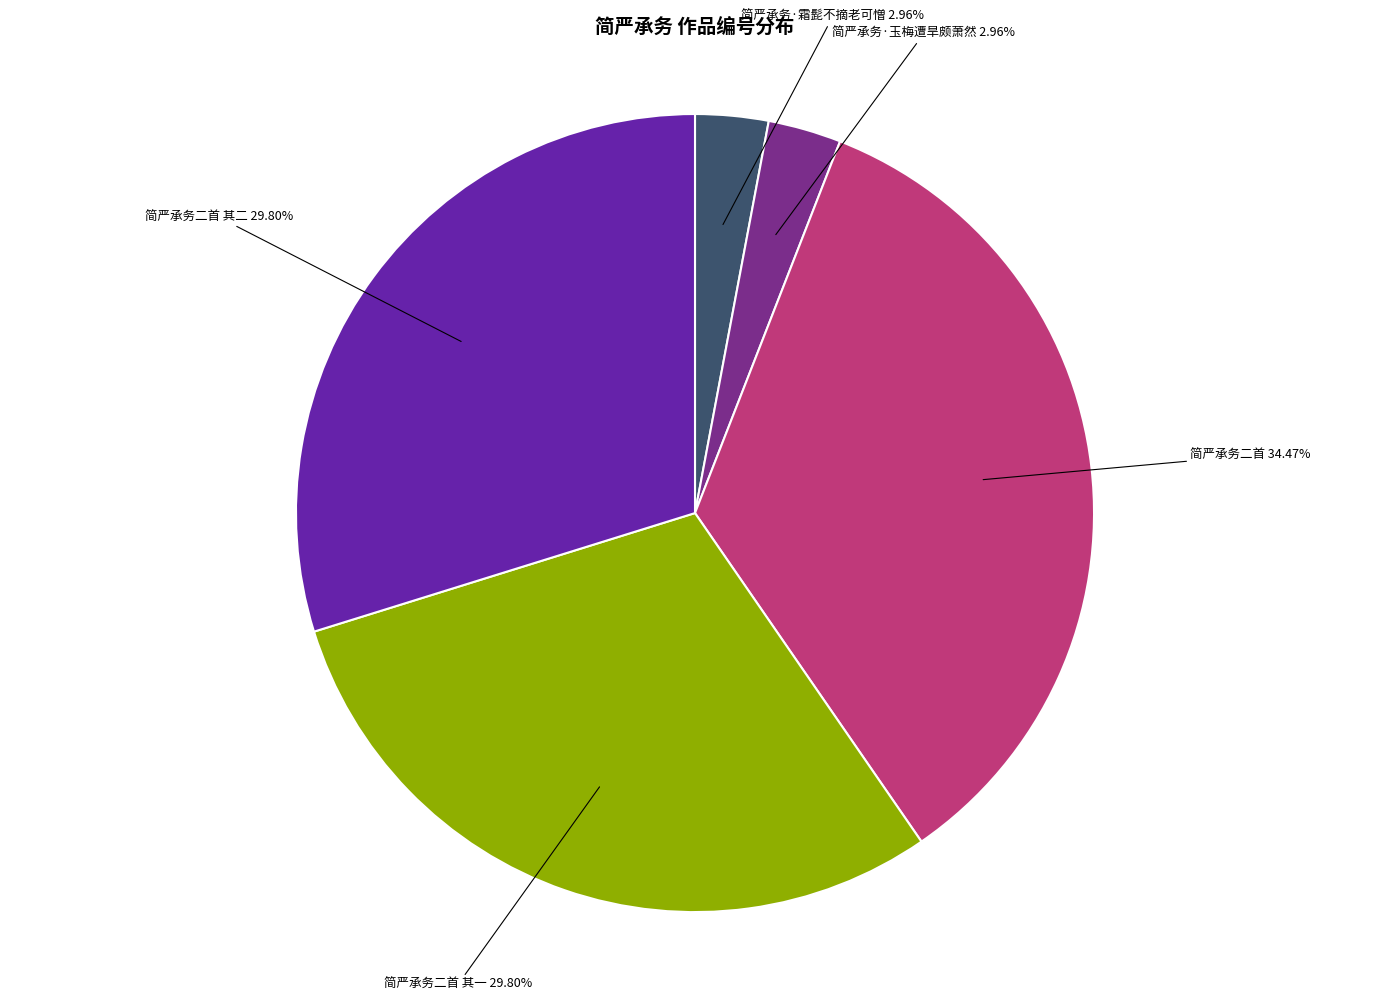

Is there a majority slice in this chart?

No